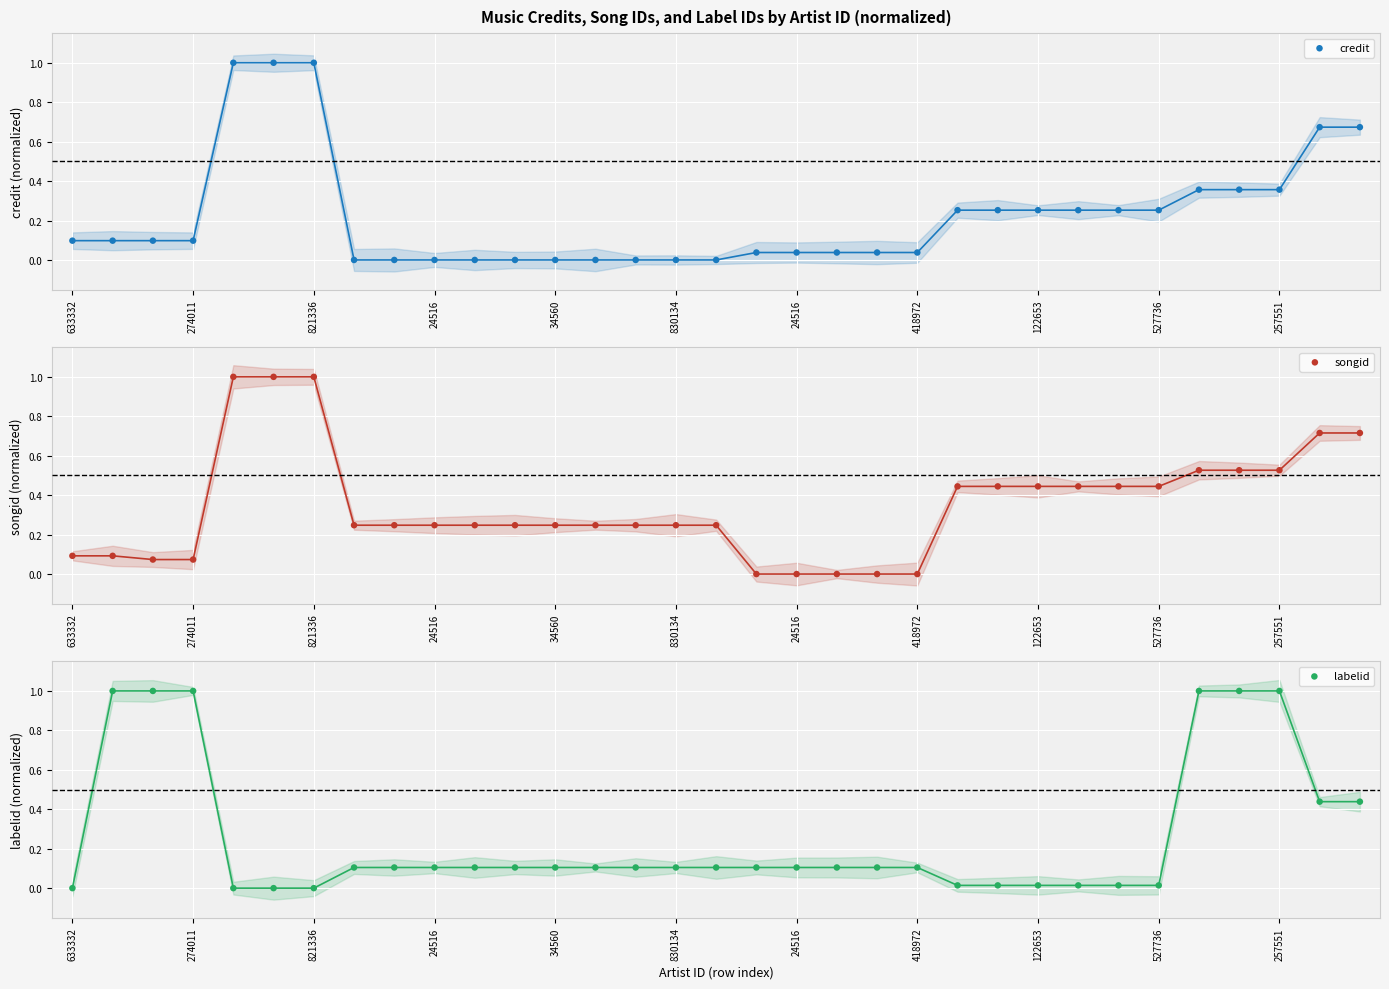

Which series contains the highest Y value?

credit